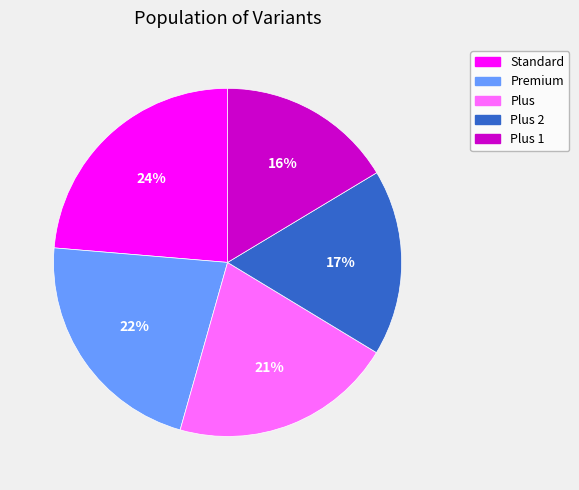

To the nearest percent, what percentage of the pie is Premium?

22%